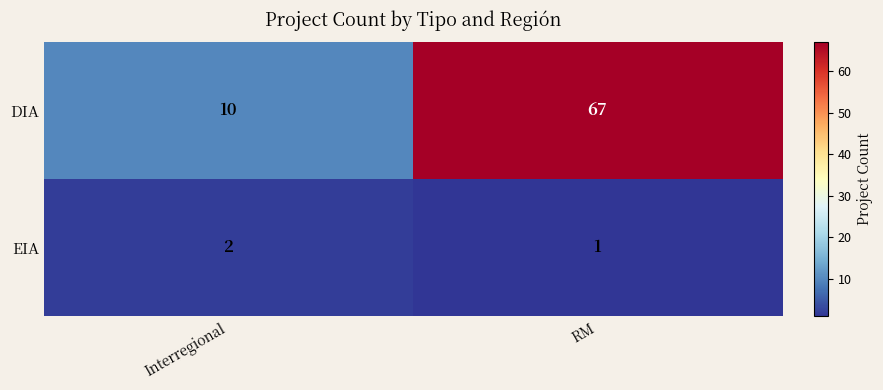

What is the difference between the highest and lowest values at Interregional?

8